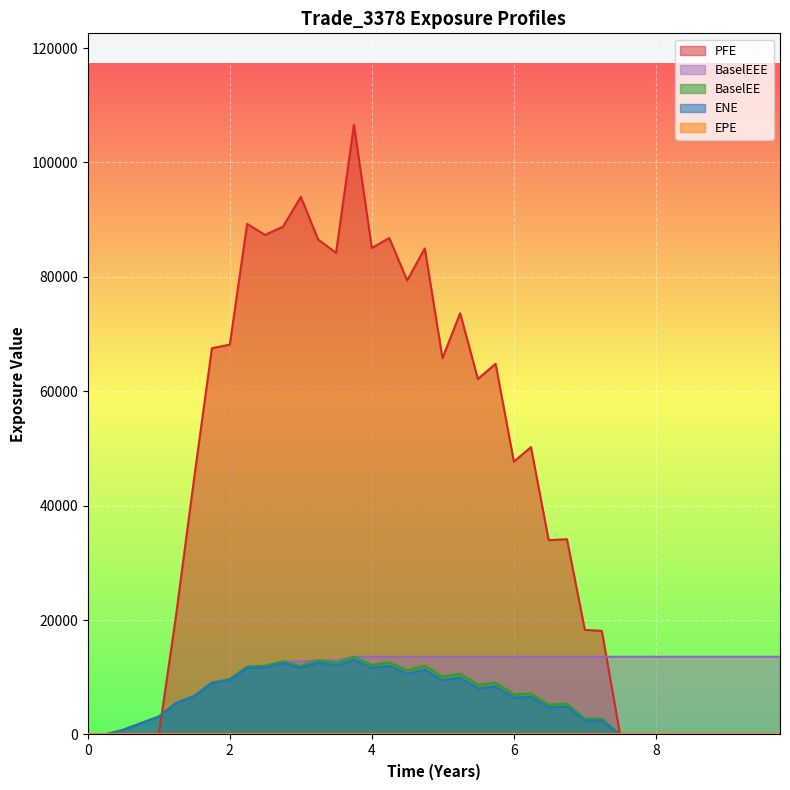

After their last crossing, which series has the higher values: ENE or PFE?

PFE